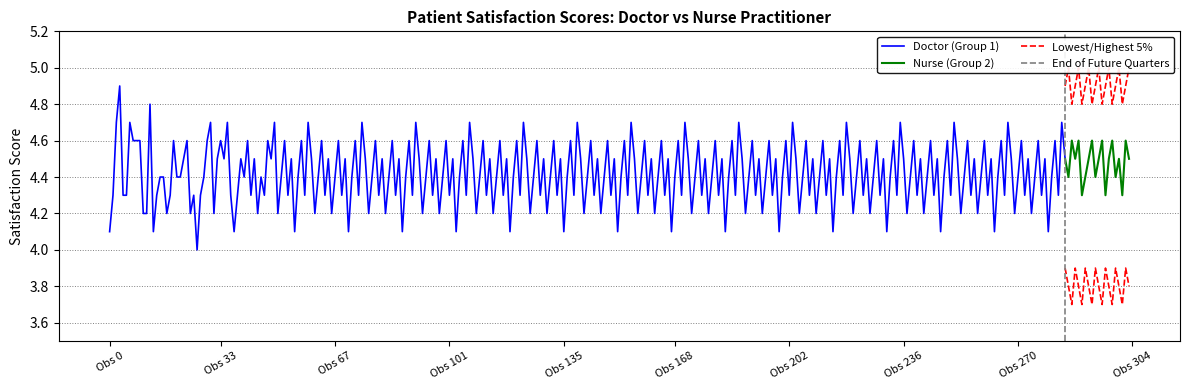

What is the minimum value for Lowest 5%?

3.7